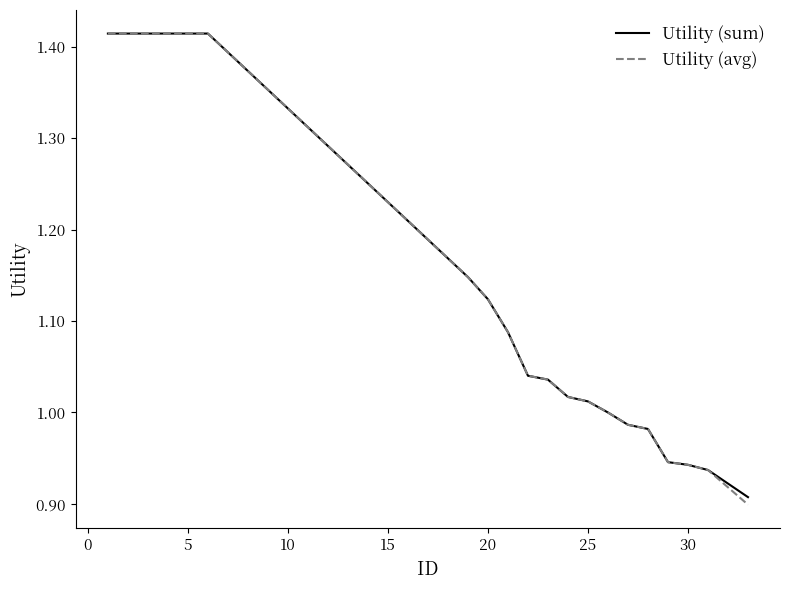

Which series has the widest spread of values?

Utility (avg)